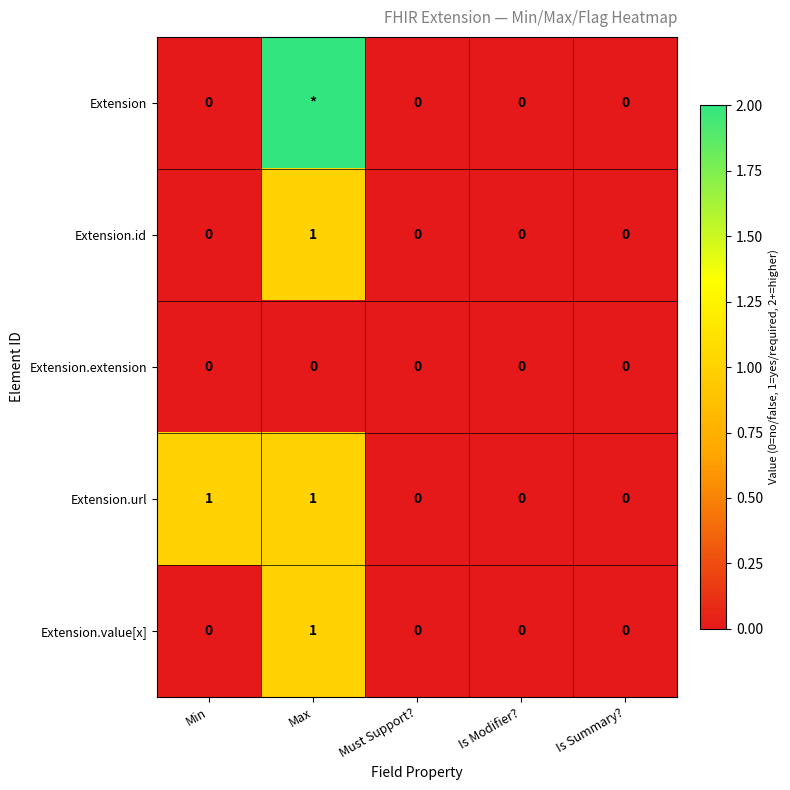

The value of Extension.id at Is Modifier? is 0. True or false?

True